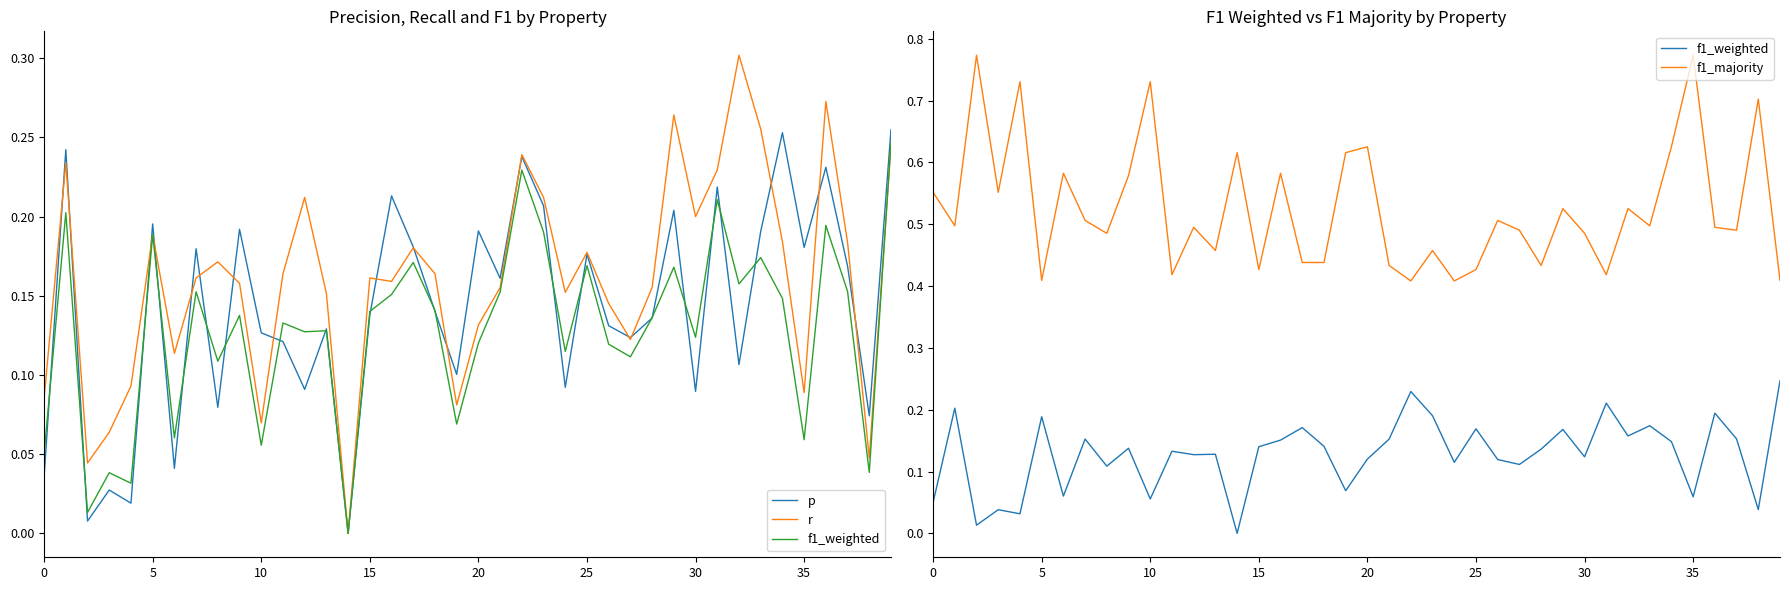

What is the difference between the maximum and second lowest values in the f1_majority series?

0.4